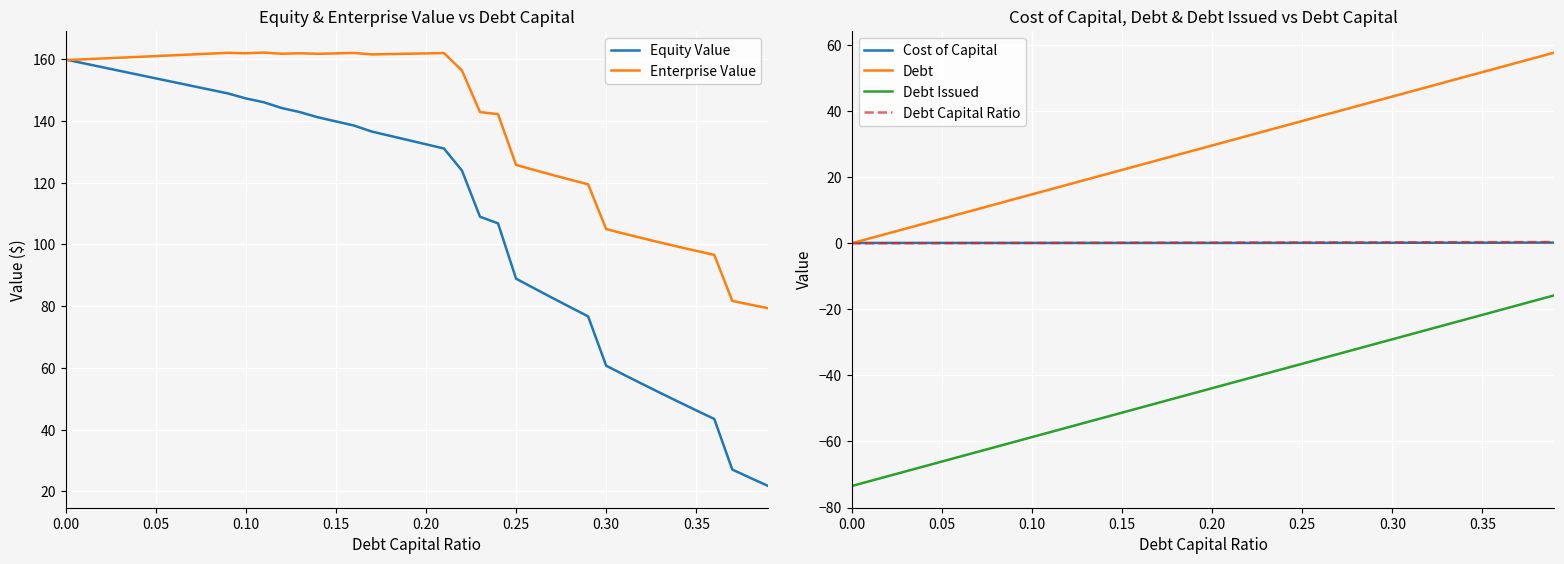

What is the maximum value for Equity Value?

159.8